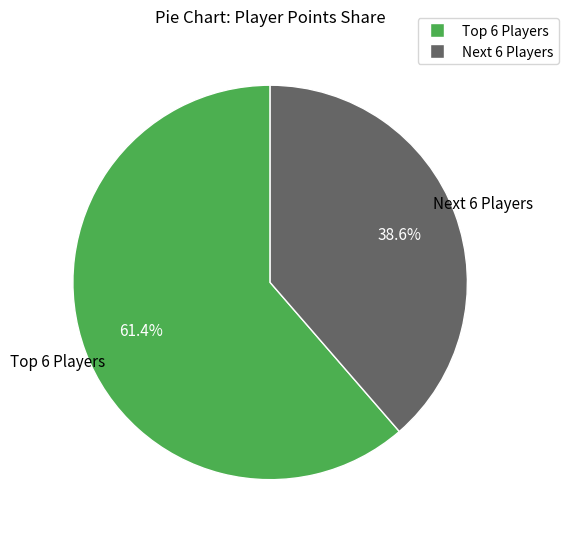

Is there a majority slice in this chart?

Yes